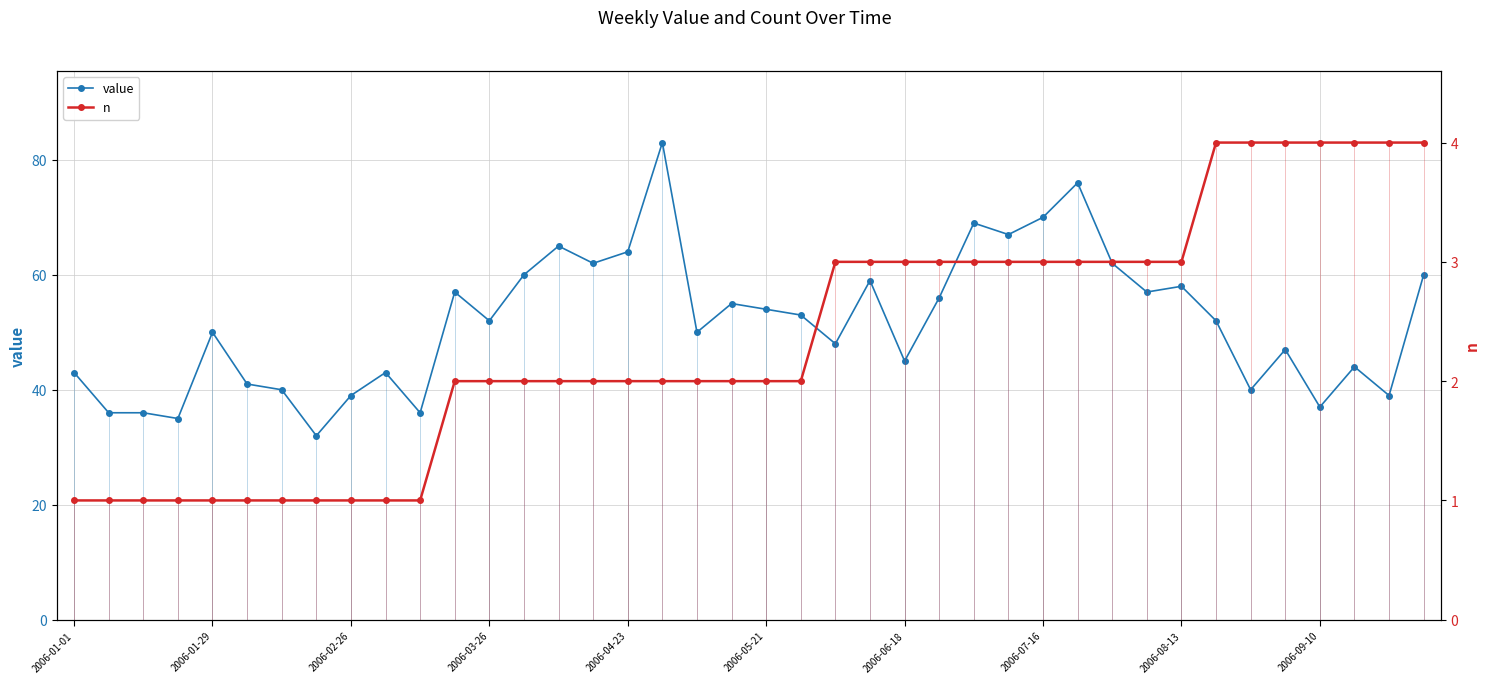

True or false: value has more than 2 interior local peaks.

True